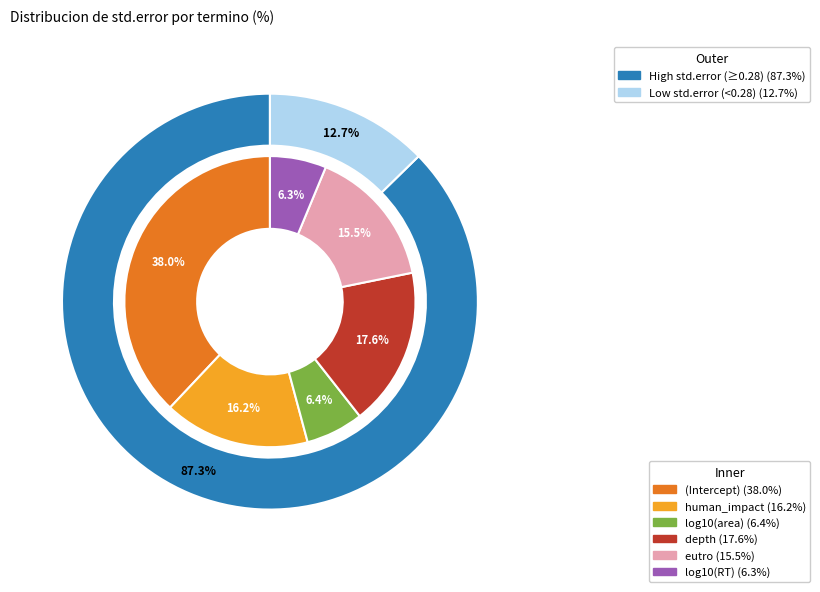

To the nearest percent, what is the average slice percentage?

17%